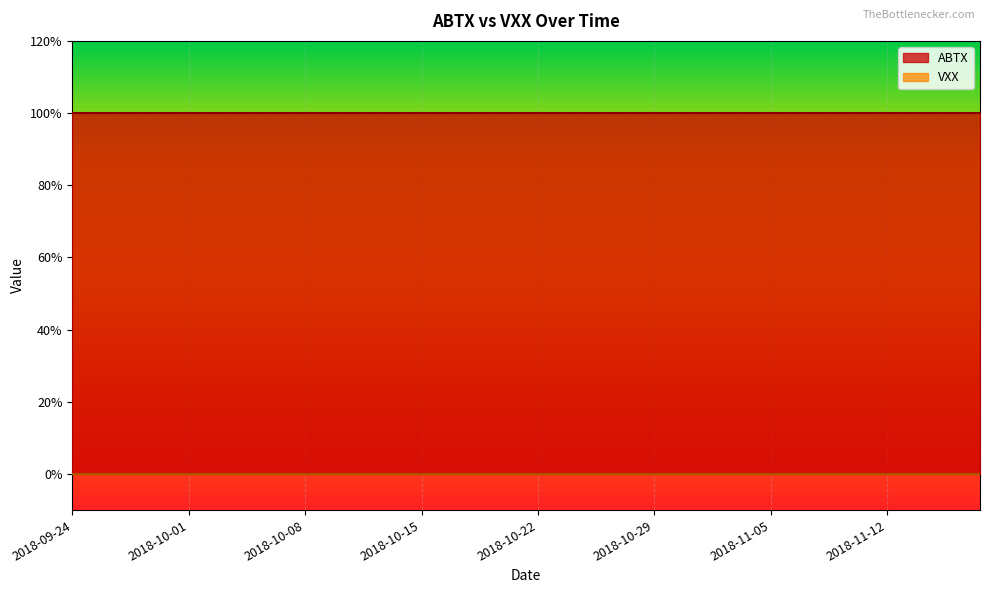

True or false: VXX and ABTX intersect in this chart.

False